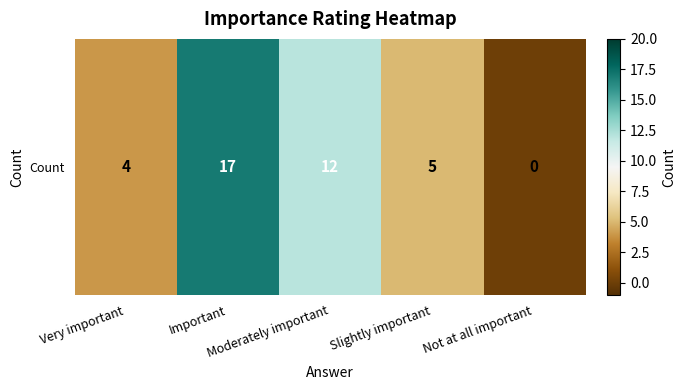

Reading left to right, transcribe all the data shown in this chart.

4	17	12	5	0